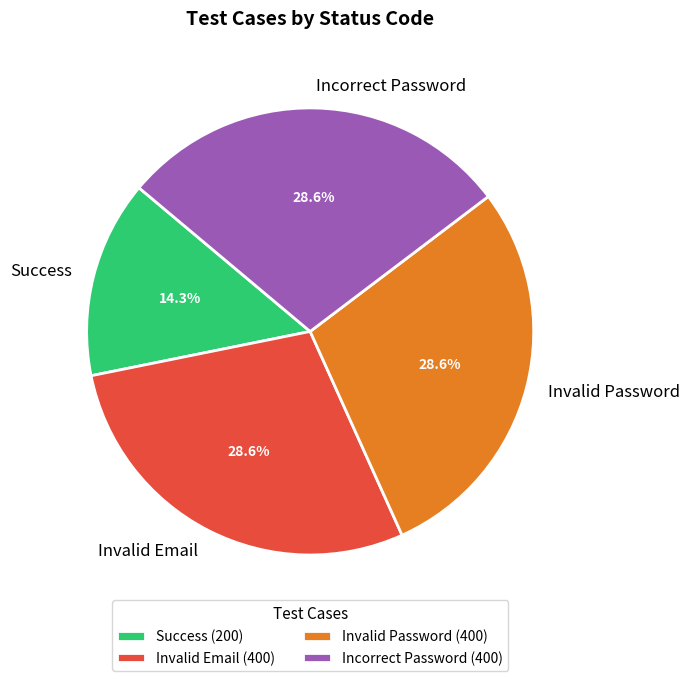

Do Incorrect Password and Invalid Password together represent more than half of the pie?

Yes